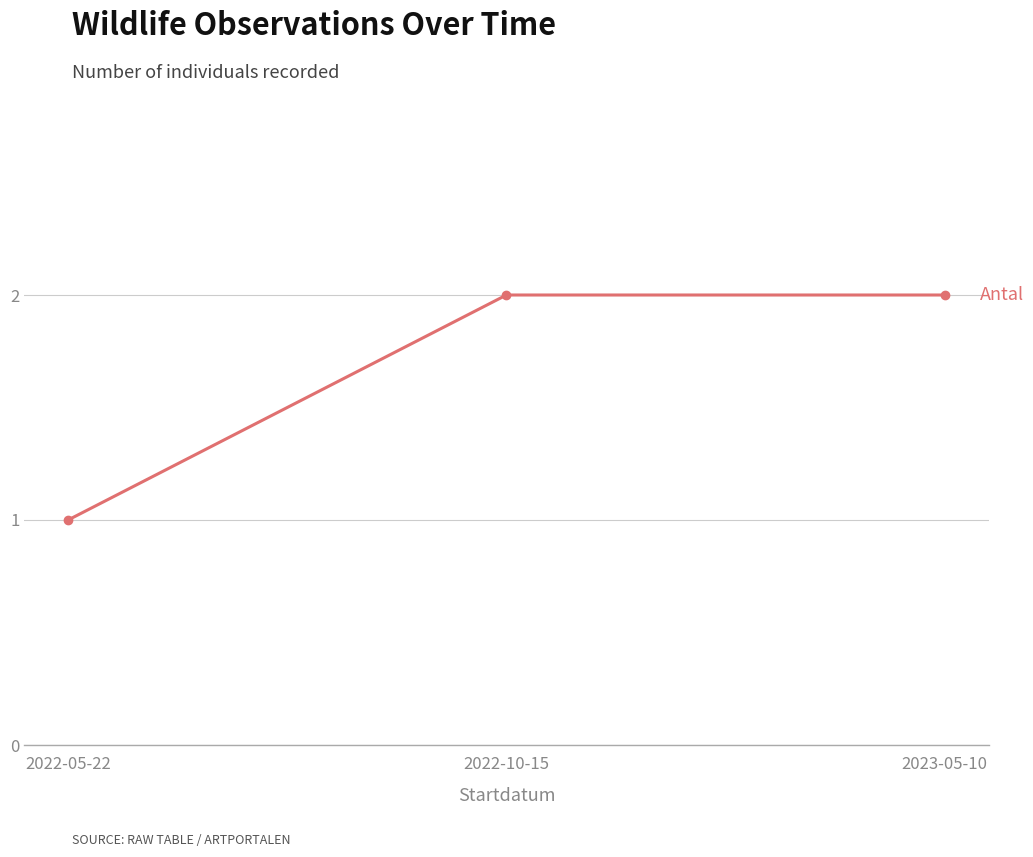

What is the sum of all values?

5